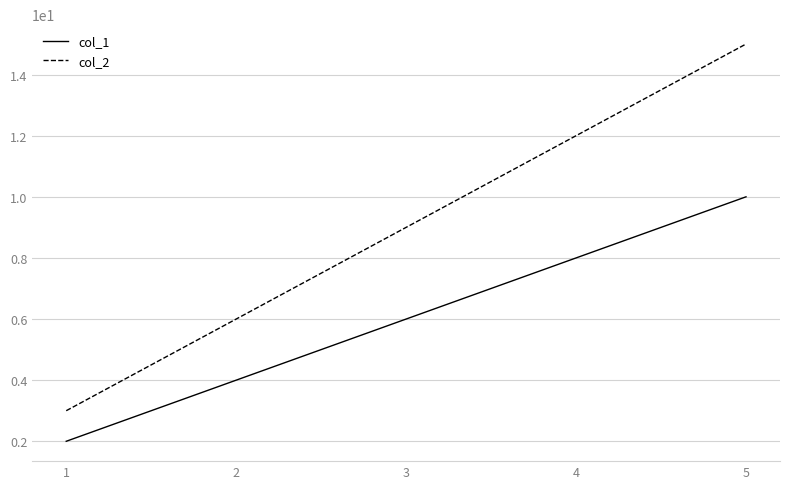

What is the total value across all series at 1?

5